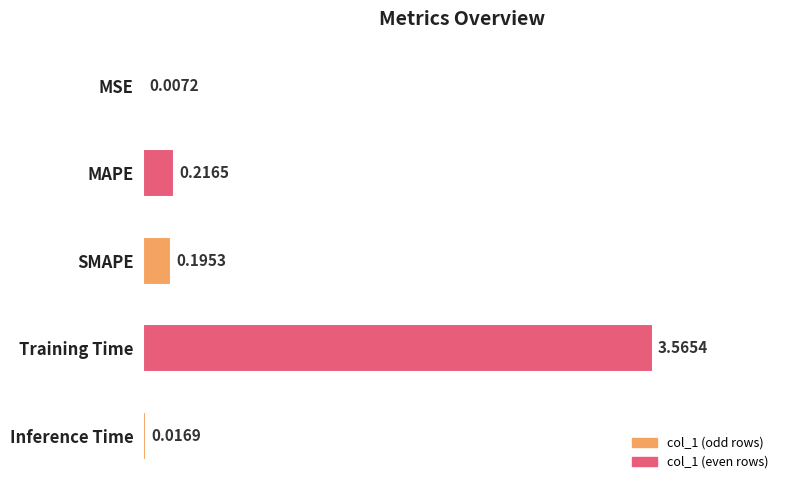

Which category has the highest value across all series?

Training Time